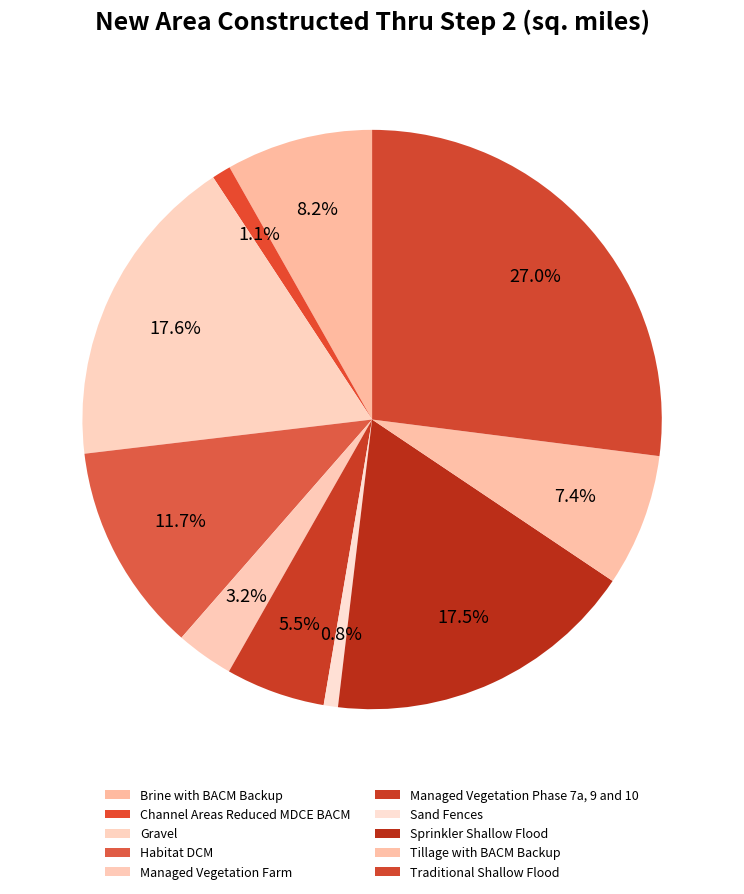

How many slices are in this pie chart?

10